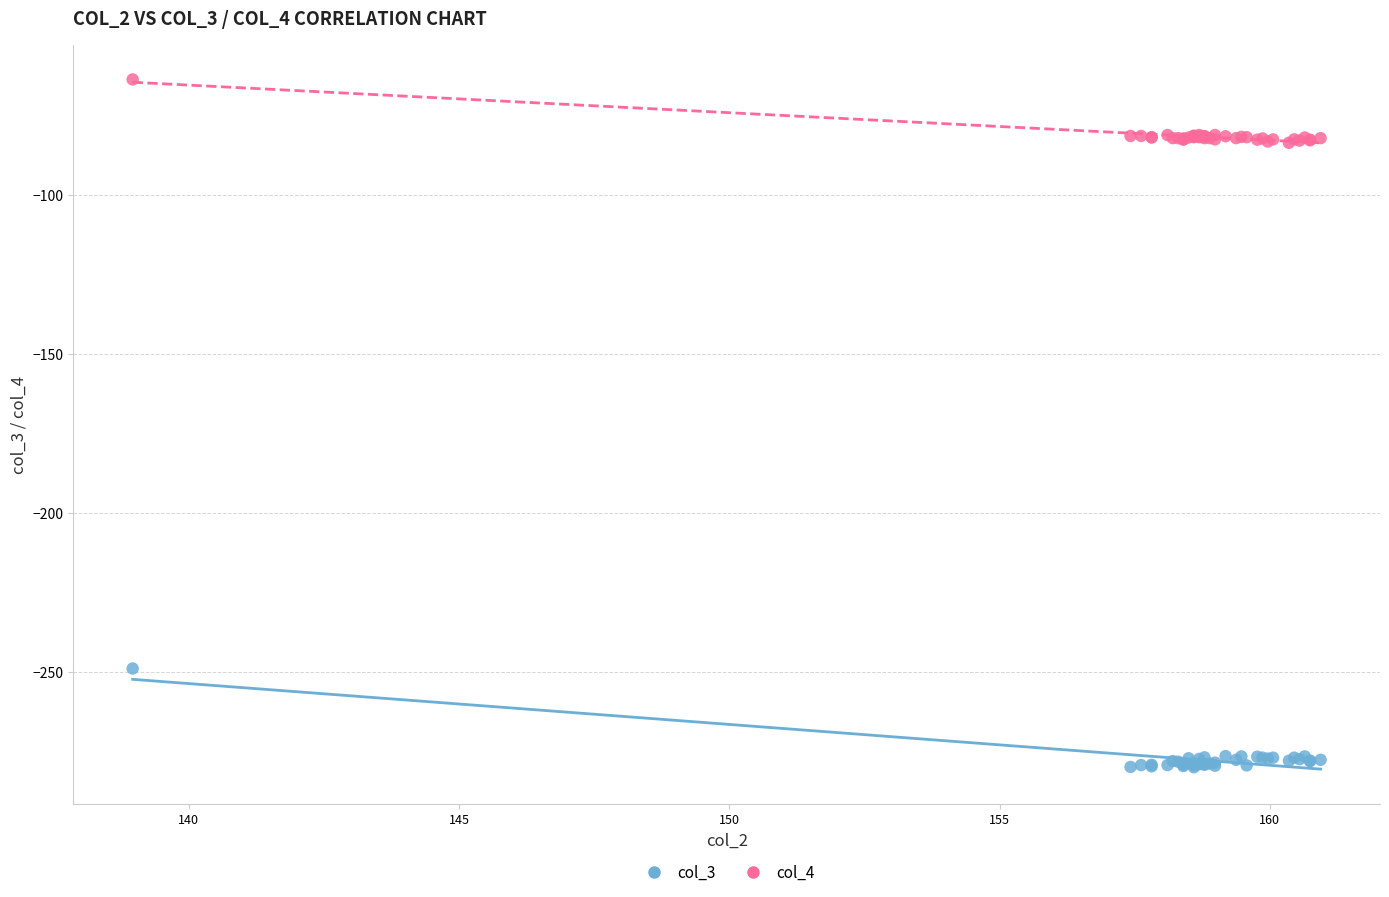

What is the X range (max minus min) for the scatter plot?

22.0